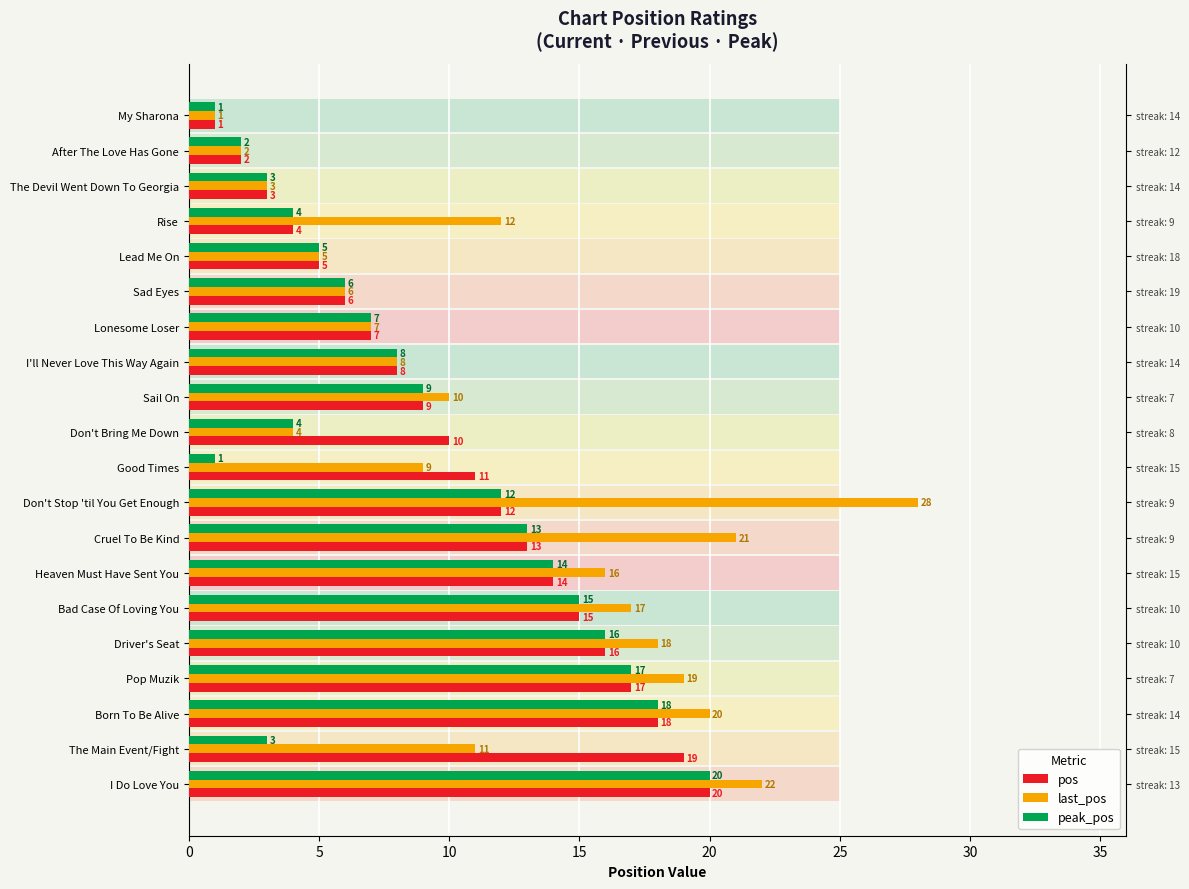

Between Bad Case Of Loving You and Don't Stop 'til You Get Enough, which is larger?

Bad Case Of Loving You